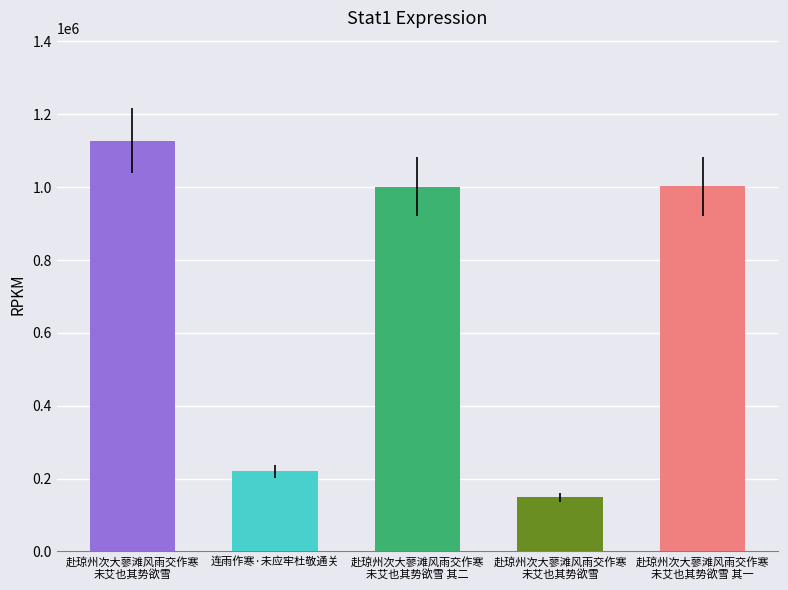

What is the greatest value displayed?

1127755